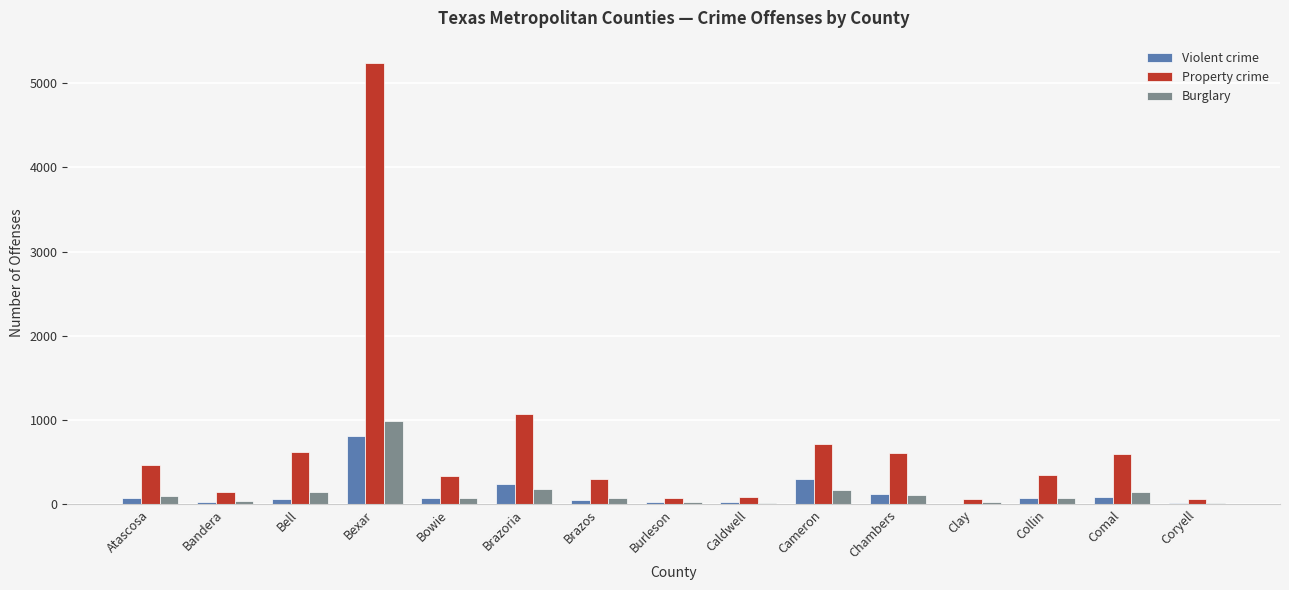

How many series are shown in this chart?

3